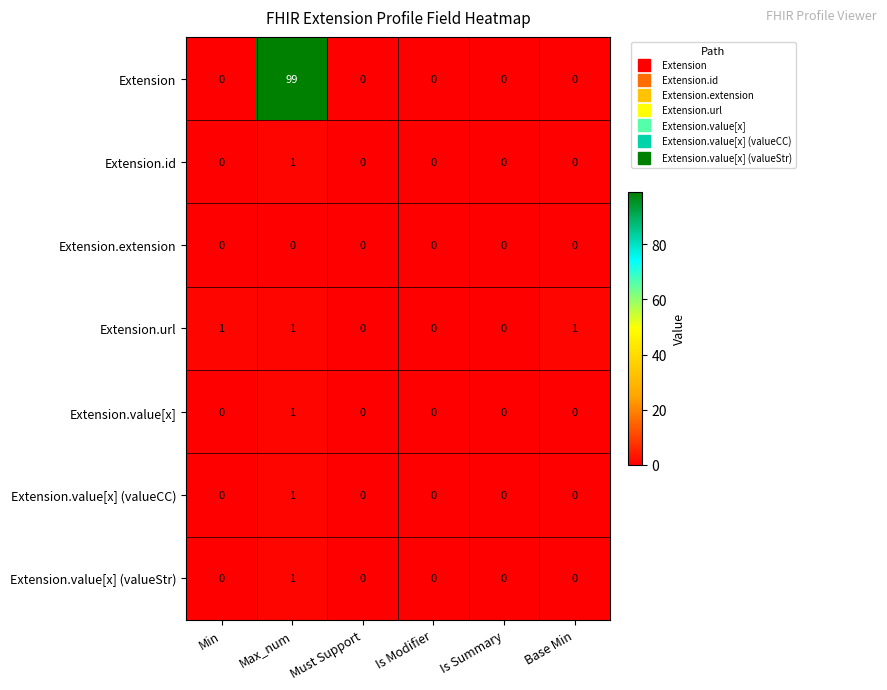

What is the difference between the maximum and second lowest values in the Extension series?

99